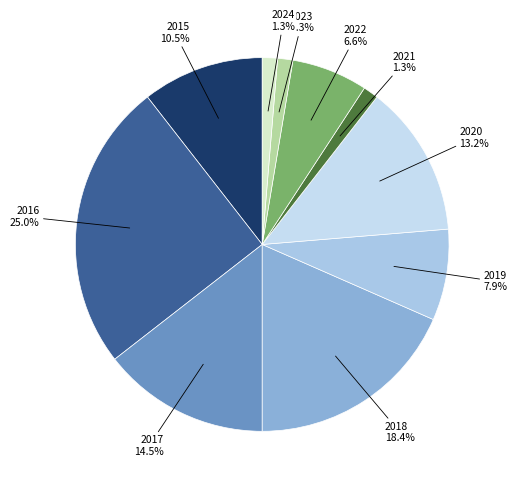

How many segments does this pie chart have?

10